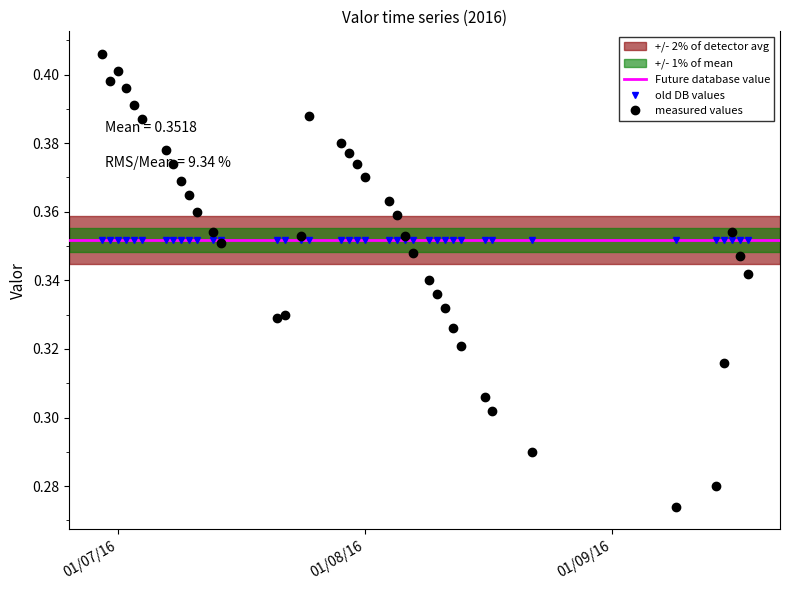

What is the difference between the maximum and second lowest values?

0.1